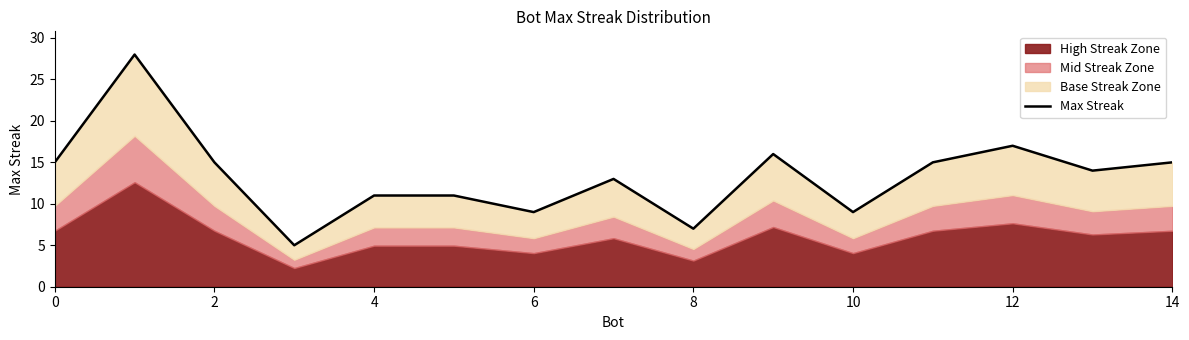

How many lines are shown in the chart?

1